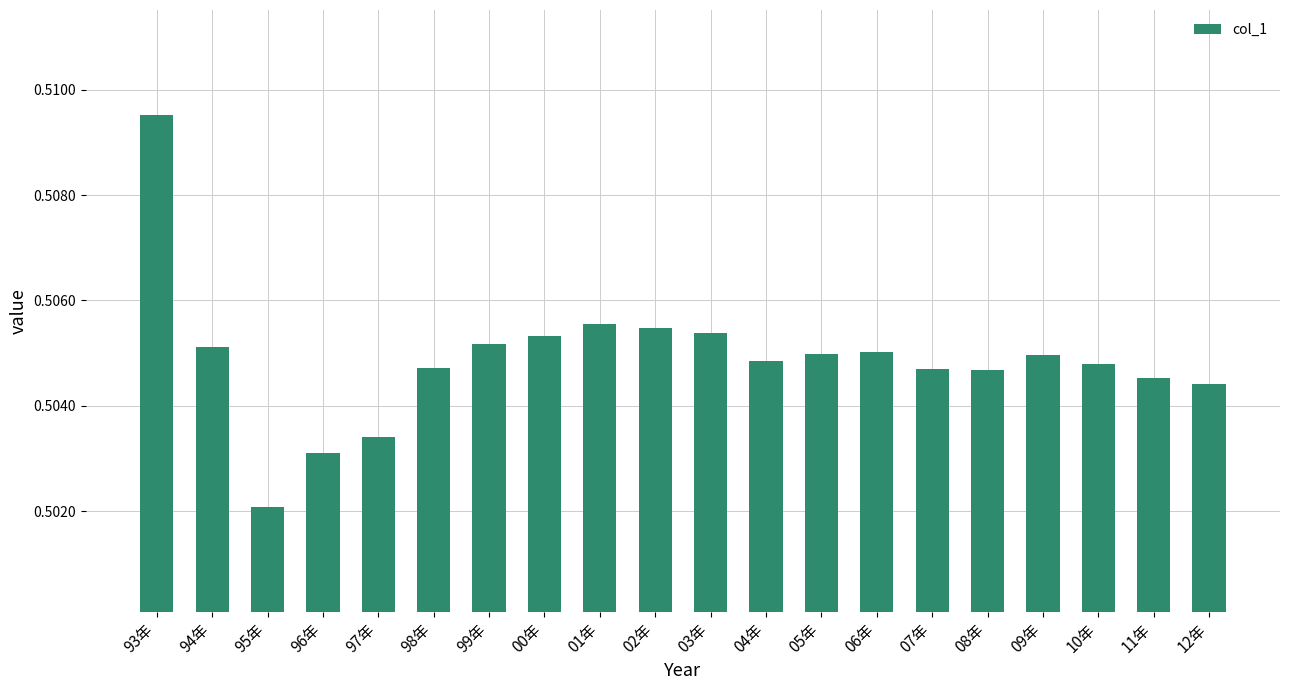

The value at 08年 is 0.3. True or false?

False